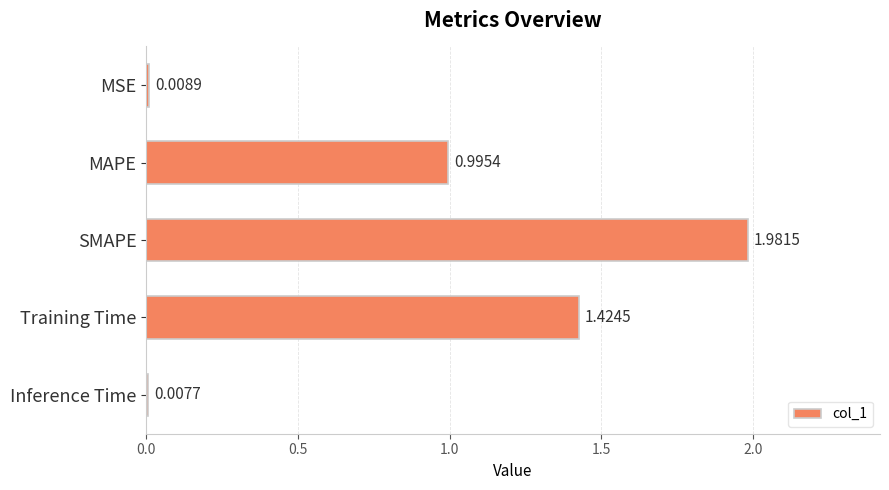

What is the sum of all values?

4.4